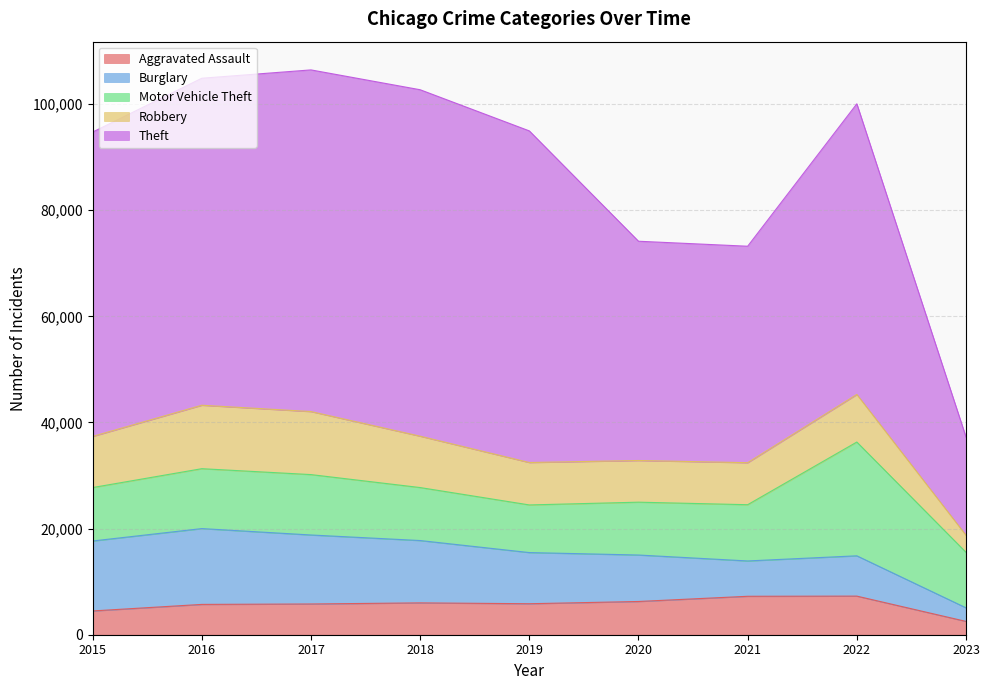

What is the highest value of the Theft series?

65286